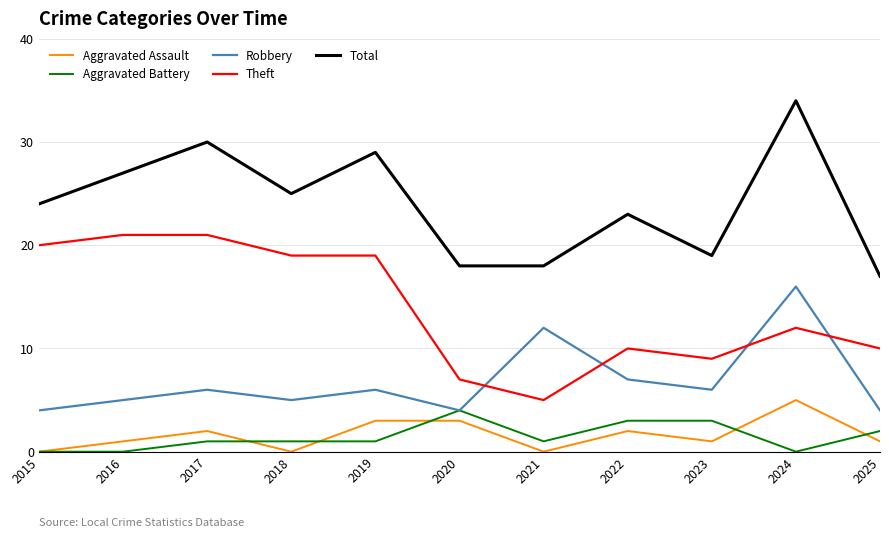

Does the chart display data point markers on the line(s)?

No